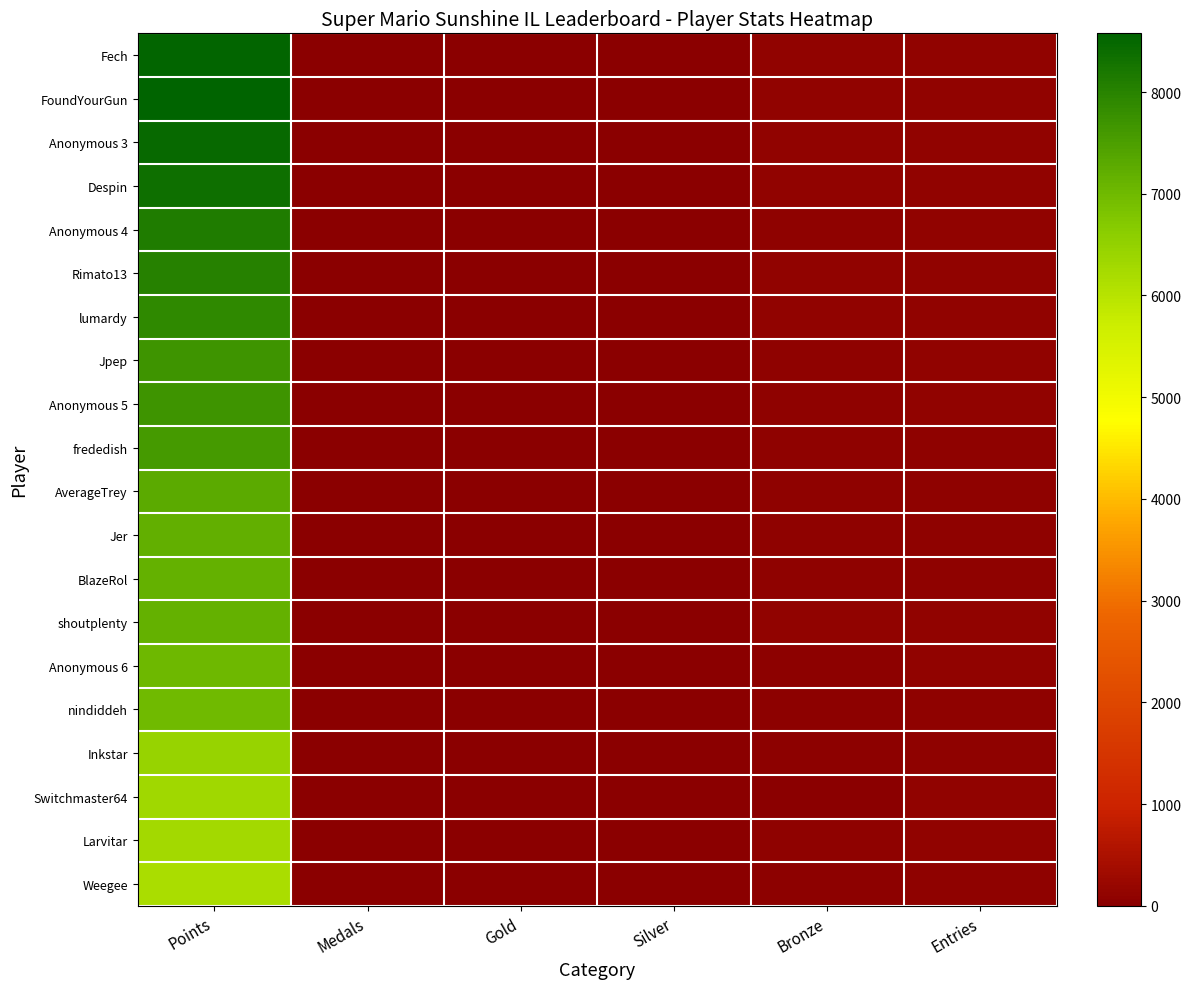

At Silver, list the series in order from largest to smallest.

FoundYourGun, Anonymous 3, Anonymous 4, frededish, BlazeRol, lumardy, Anonymous 6, Fech, Rimato13, Despin, Jer, Jpep, Anonymous 5, shoutplenty, Inkstar, Weegee, AverageTrey, nindiddeh, Switchmaster64, Larvitar